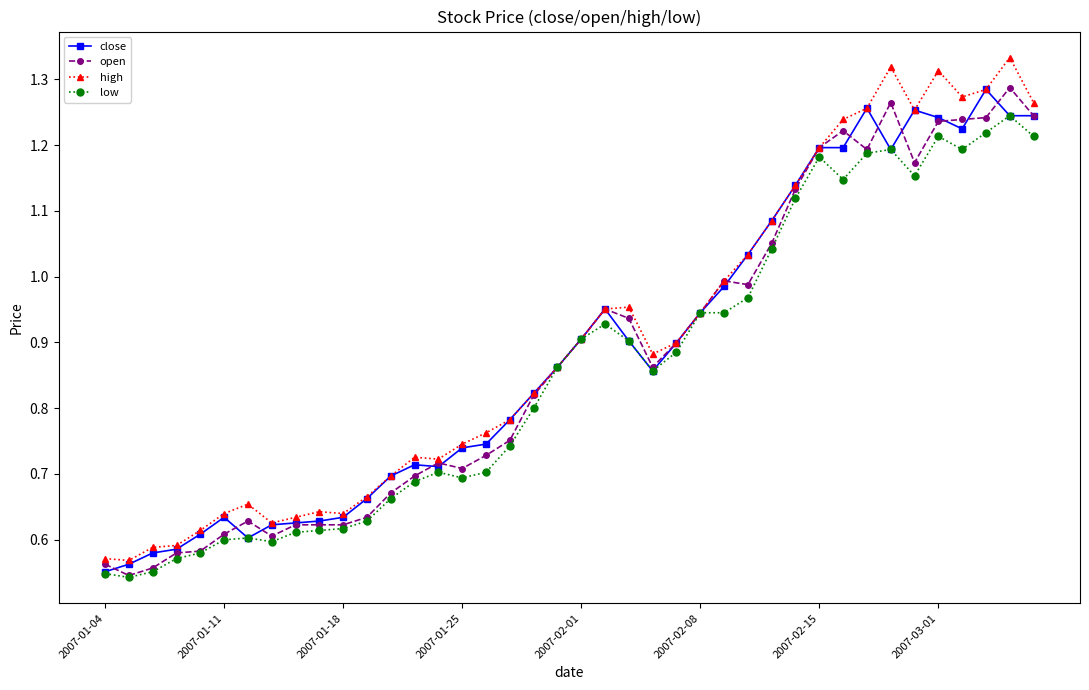

What are all the series names shown in the legend?

close, open, high, low